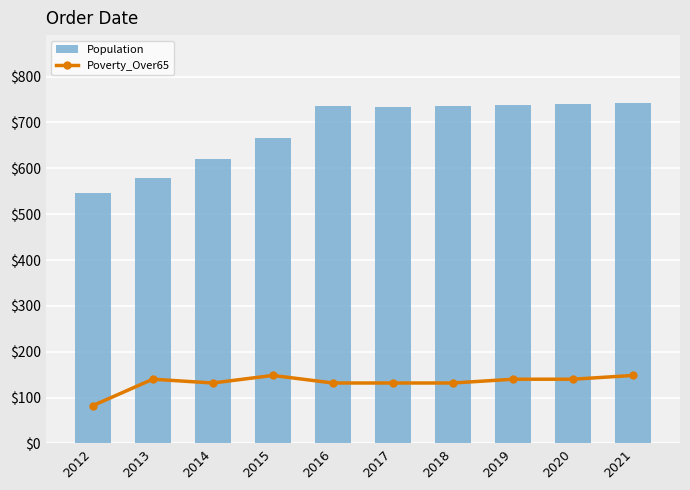

What value does the Poverty_Over65 series have at 2019?

17